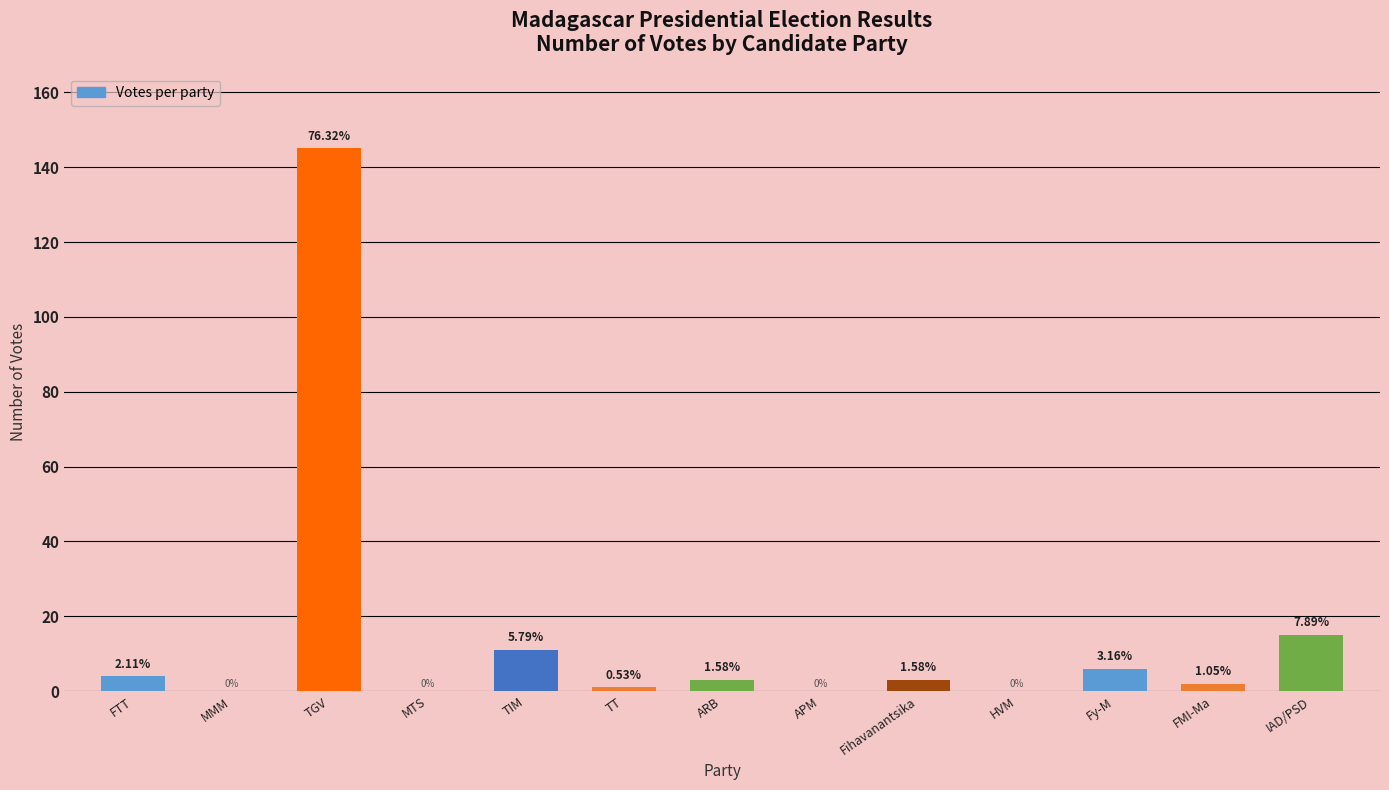

Is it true that the value at TIM is 11?

True